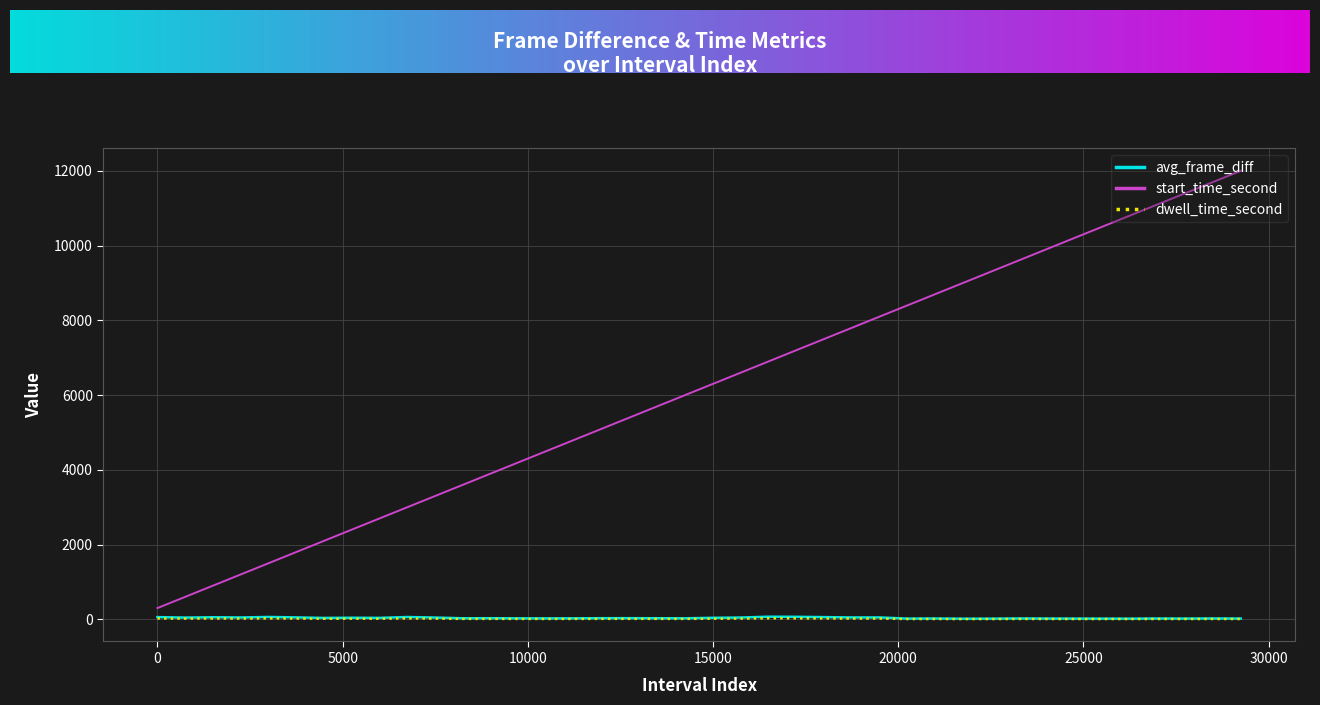

What is the average value of the dwell_time_second series?

14.0